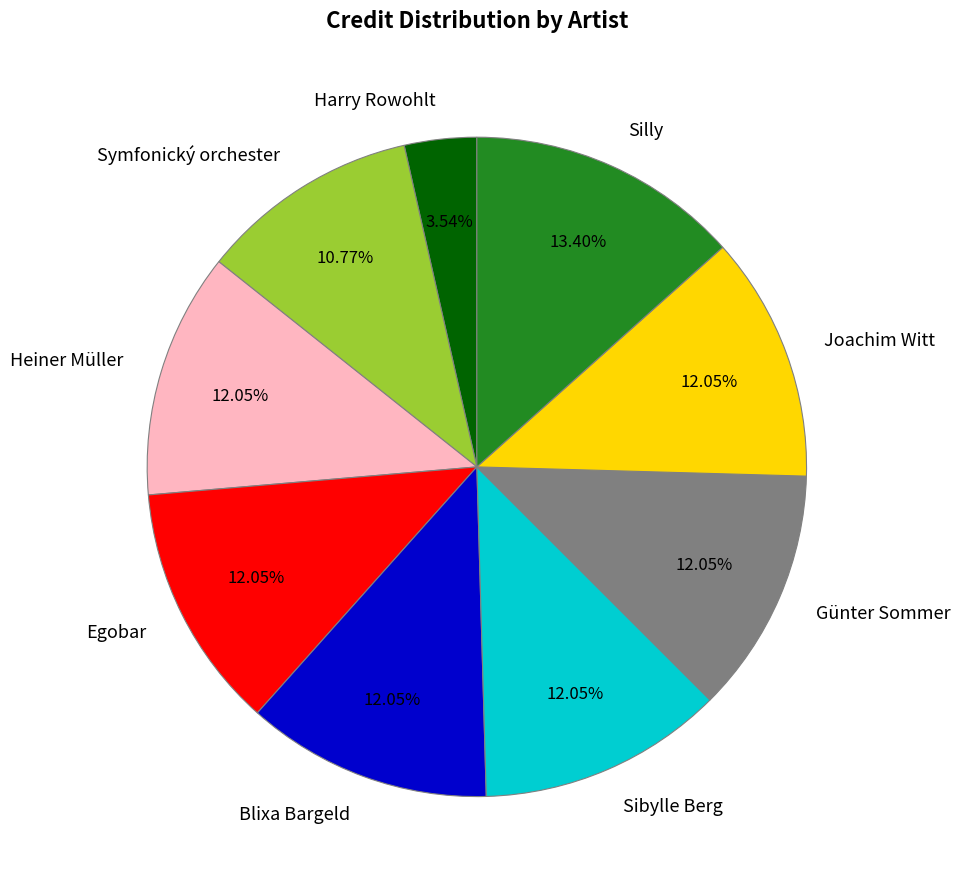

To the nearest percent, what is the difference between the Harry Rowohlt and Günter Sommer slice percentages?

9%